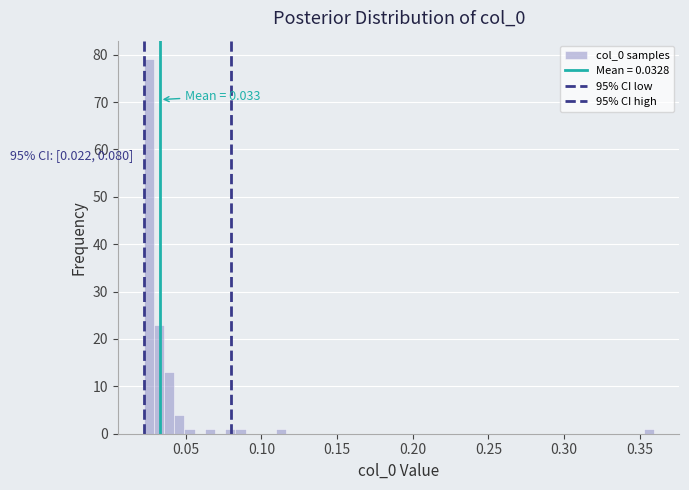

Around what value on the x-axis is the tallest bar? Give the approximate position of its centre, as read against the axis.

0.025